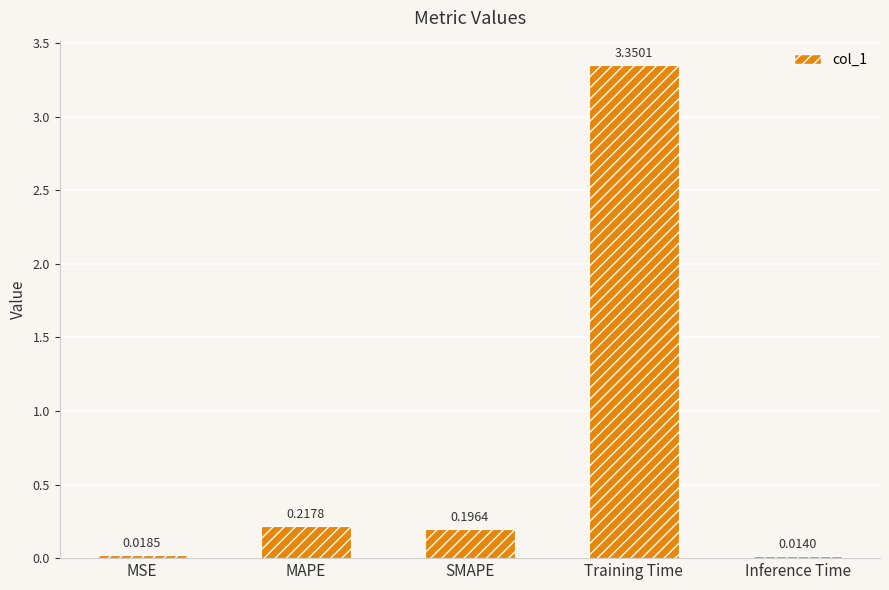

What is the average value?

0.8